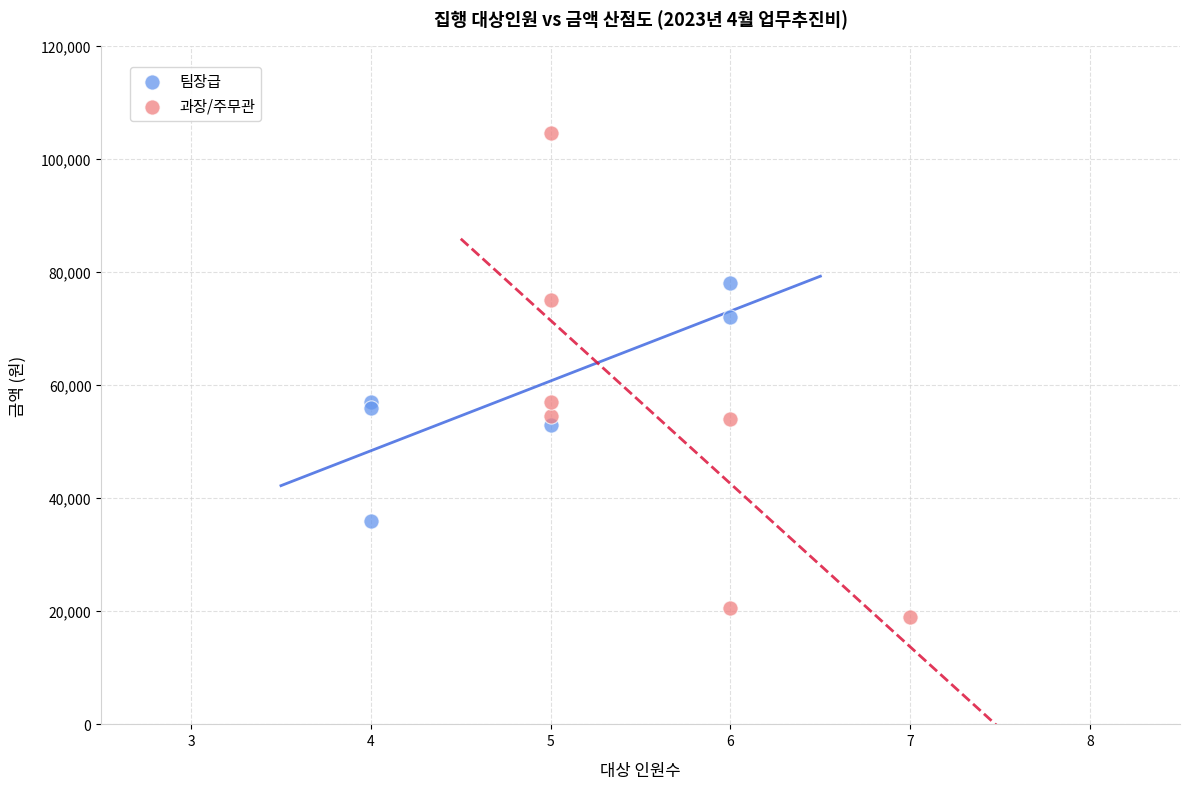

What are all the series names shown in the legend?

팀장급, 과장/주무관